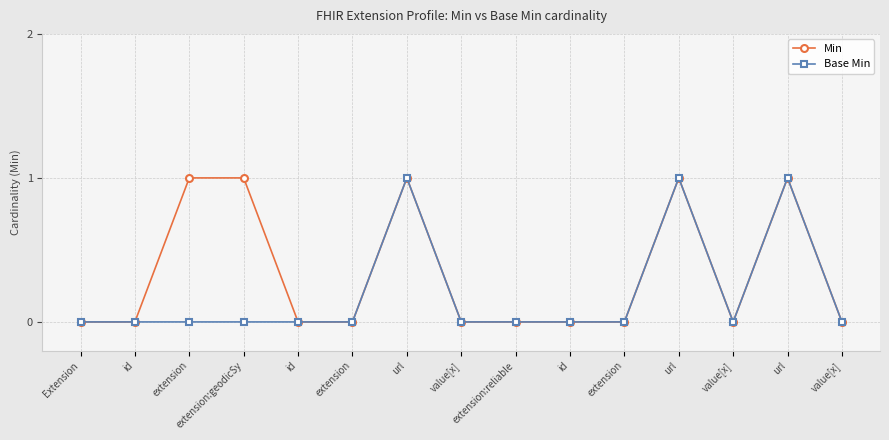

The value of Min at value[x] is 0. True or false?

False